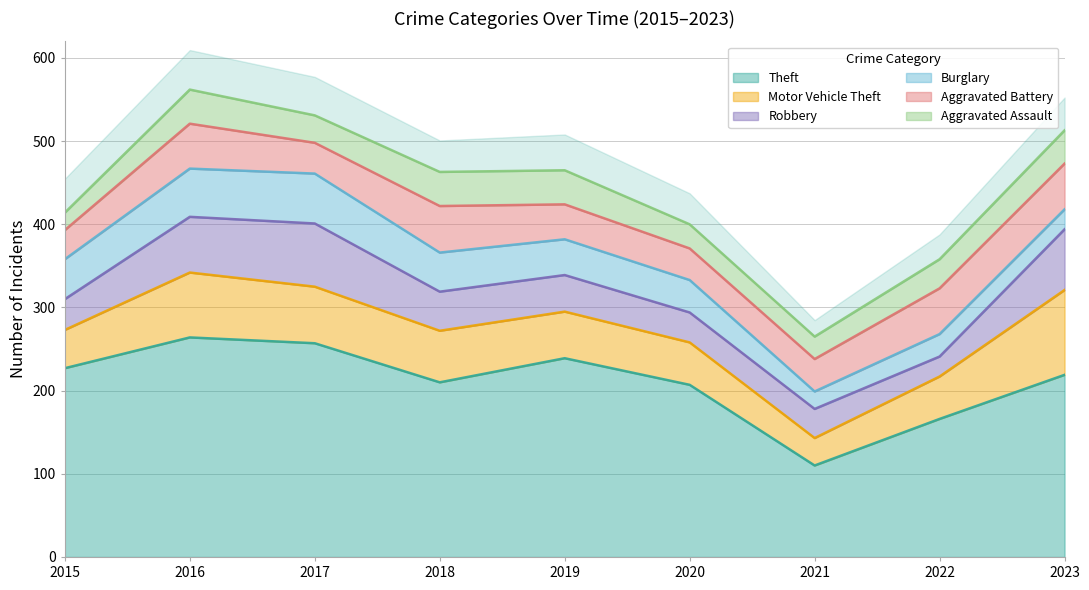

Reading left to right, extract all data points from this chart.

Theft: 2015=227	2016=264	2017=257	2018=210	2019=239	2020=207	2021=110	2022=166	2023=219
Motor Vehicle Theft: 2015=46	2016=78	2017=68	2018=62	2019=56	2020=51	2021=33	2022=51	2023=102
Robbery: 2015=37	2016=67	2017=76	2018=47	2019=44	2020=36	2021=35	2022=24	2023=73
Burglary: 2015=48	2016=58	2017=60	2018=47	2019=43	2020=39	2021=21	2022=27	2023=24
Aggravated Battery: 2015=35	2016=54	2017=37	2018=56	2019=42	2020=38	2021=39	2022=55	2023=55
Aggravated Assault: 2015=21	2016=41	2017=33	2018=41	2019=41	2020=29	2021=27	2022=35	2023=40